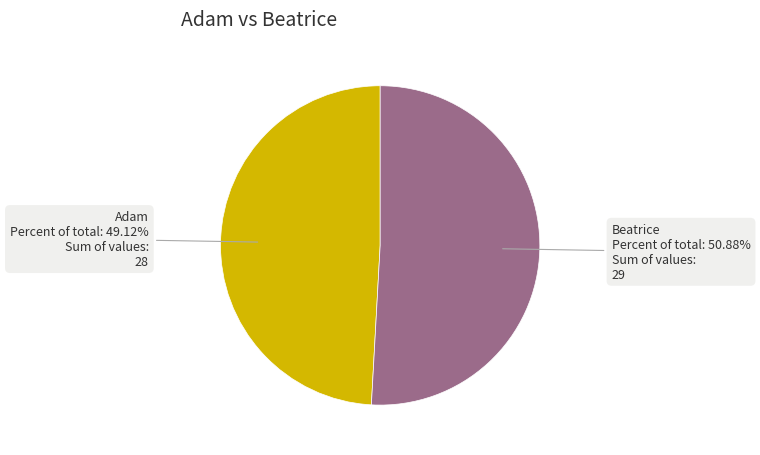

How many slices are in this pie chart?

2